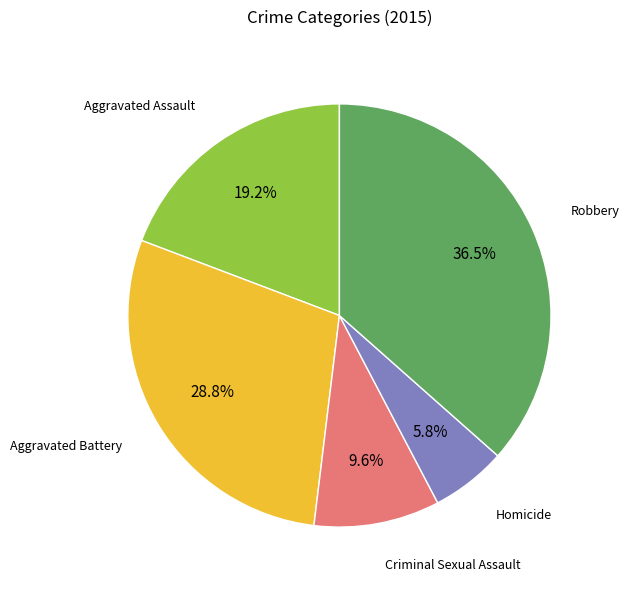

Is there a majority slice in this chart?

No